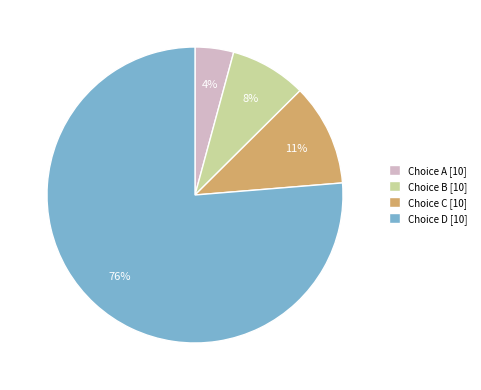

Between Choice A [10] and Choice B [10], which is larger?

Choice B [10]